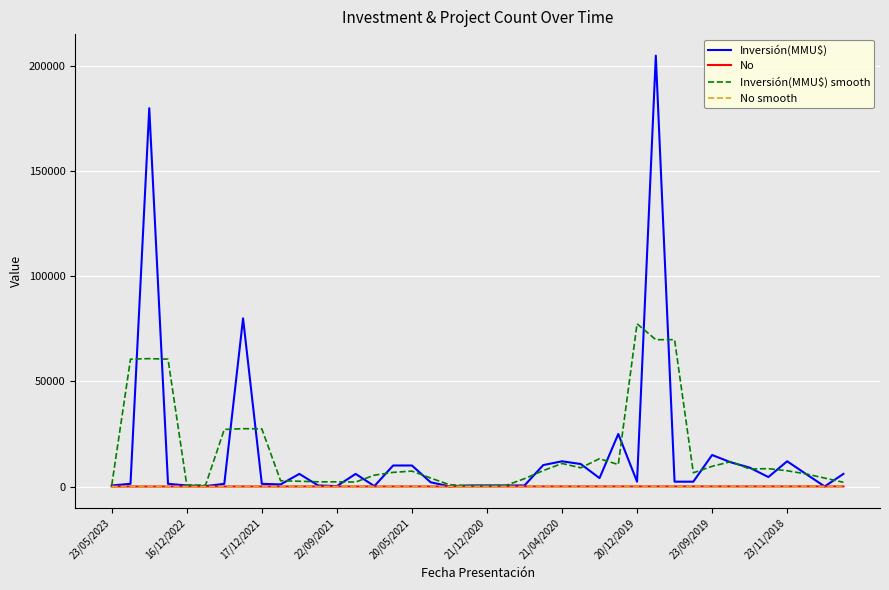

Which series has the widest spread of values?

Inversión(MMU$)